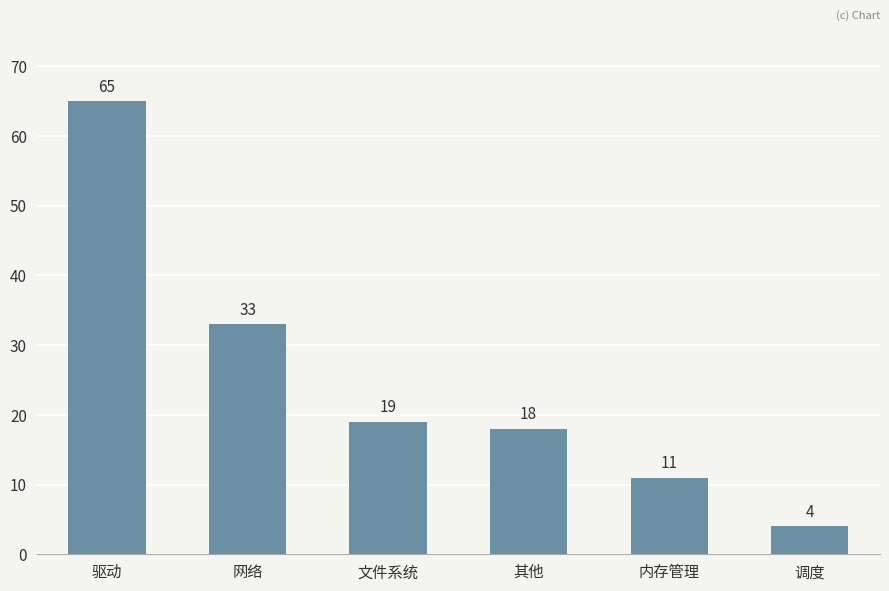

Which label corresponds to the largest value in the chart?

驱动